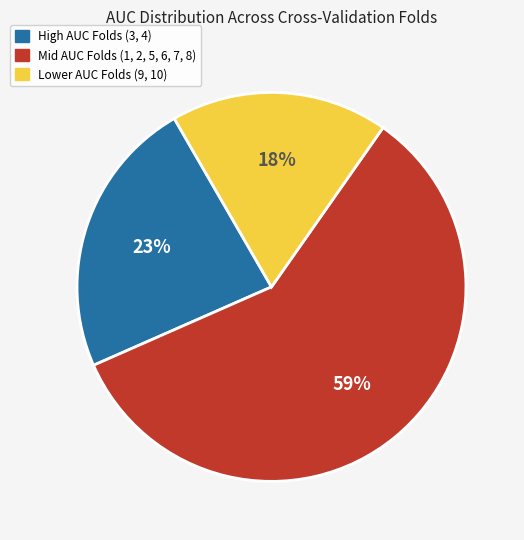

Is there a majority slice in this chart?

Yes